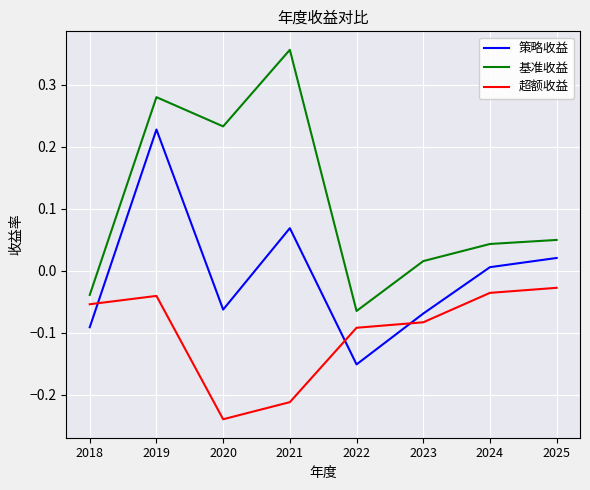

Which category has the lowest value in the 基准收益 series?

2022